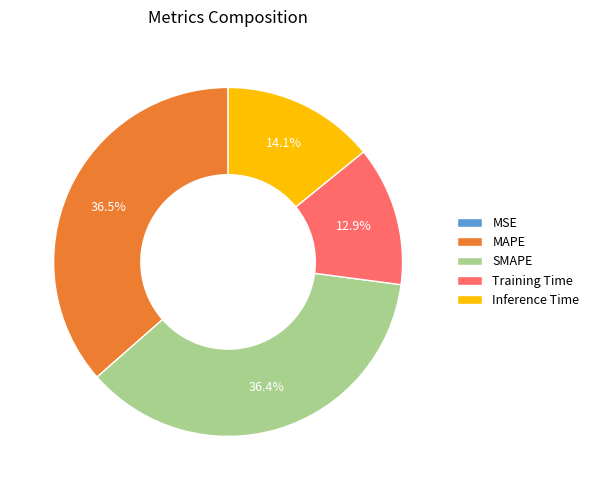

The MAPE slice represents 31% of the pie. True or false?

False